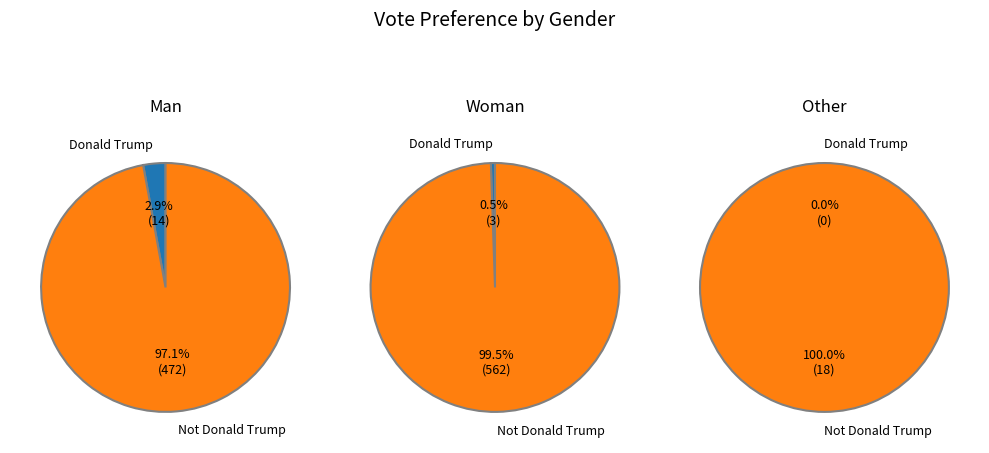

Which has a higher value, Donald Trump or Not Donald Trump?

Not Donald Trump